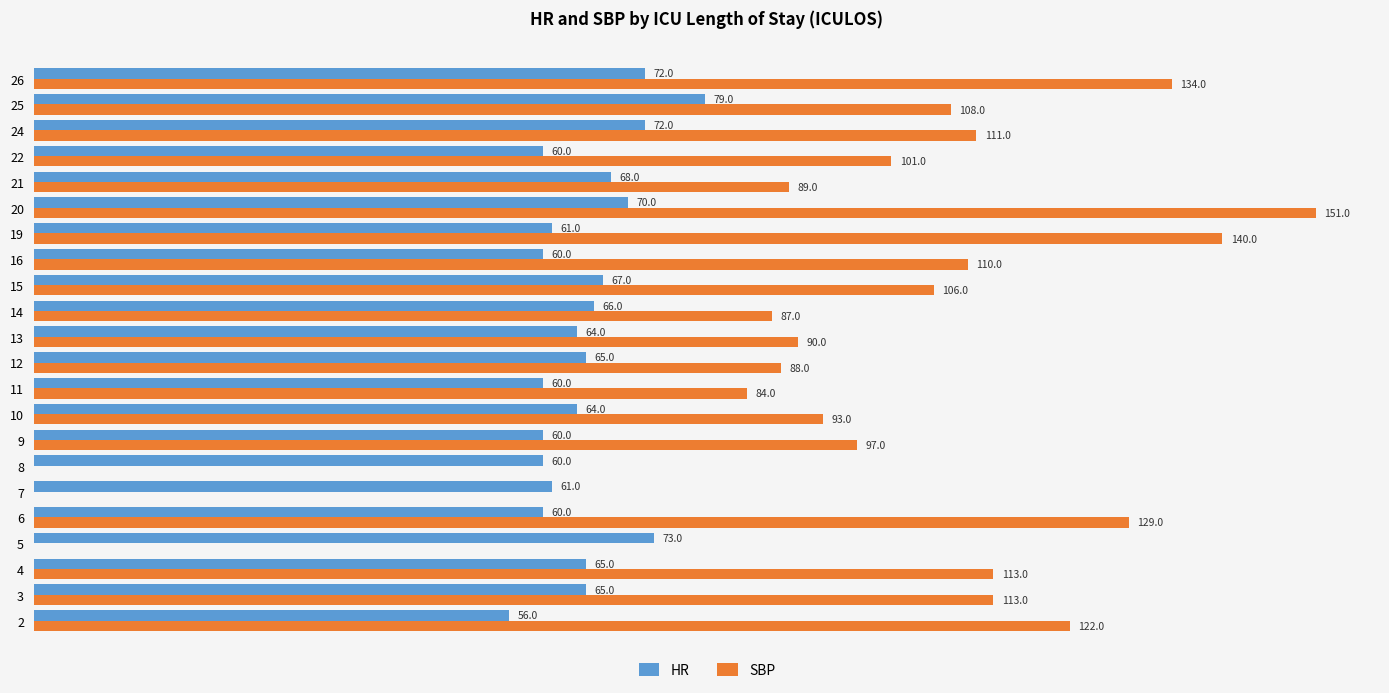

Between 8 and 9, which series saw the biggest shift?

SBP